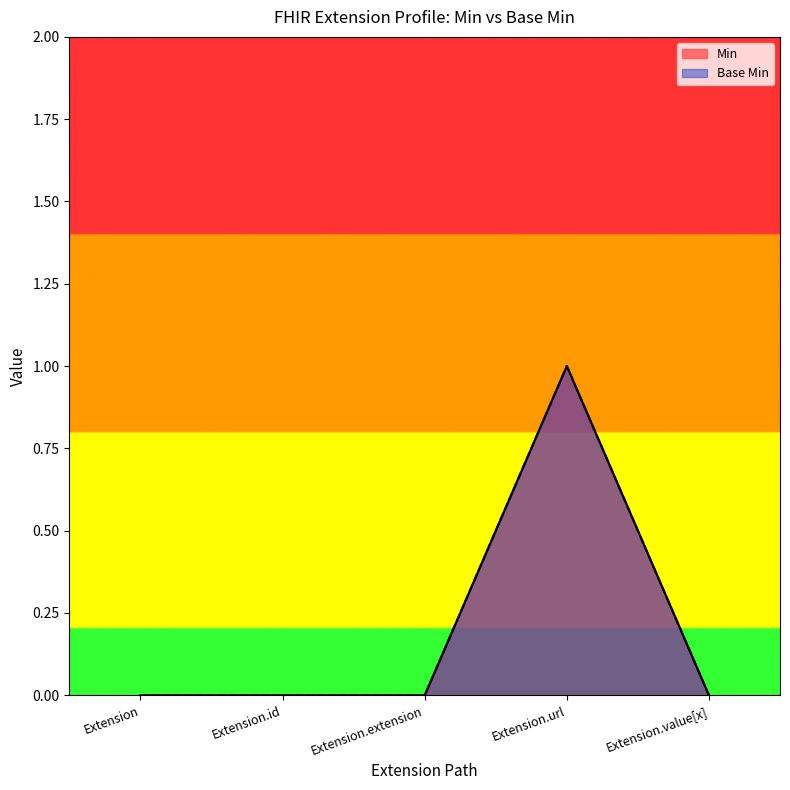

Count the number of categories in the chart.

5